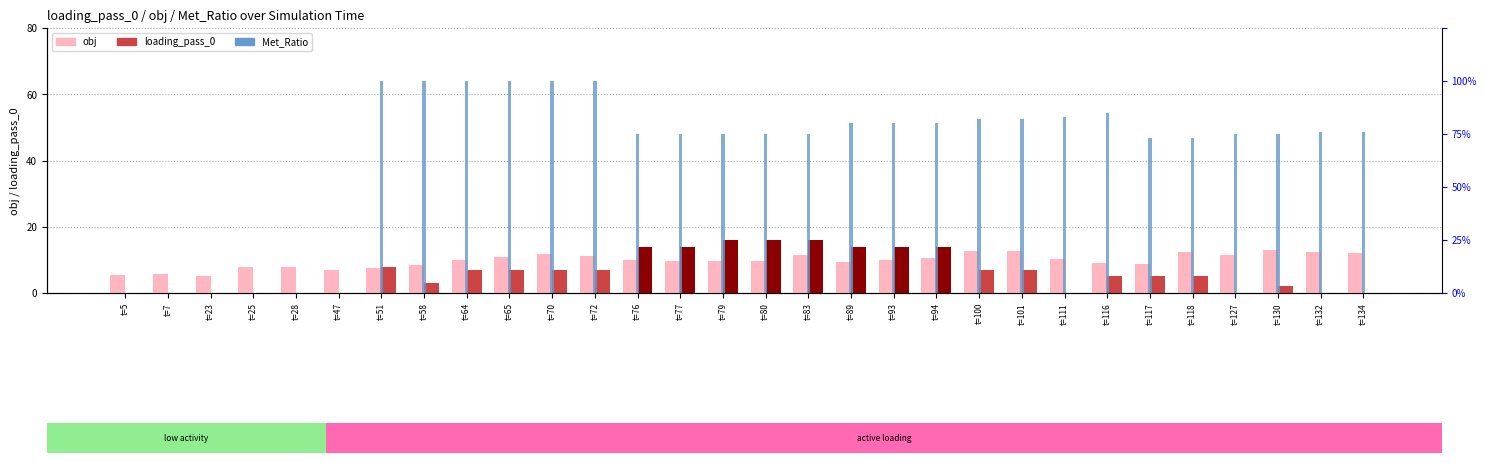

The value of Met_Ratio at t=93 is 0.8. True or false?

True